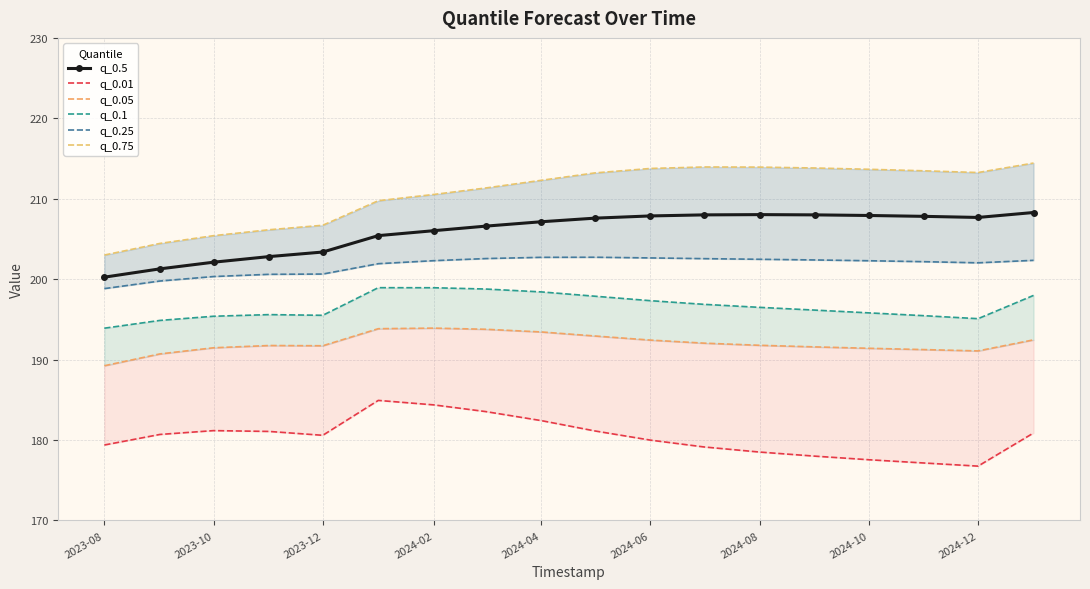

Is this an area chart (filled region under the line)?

No